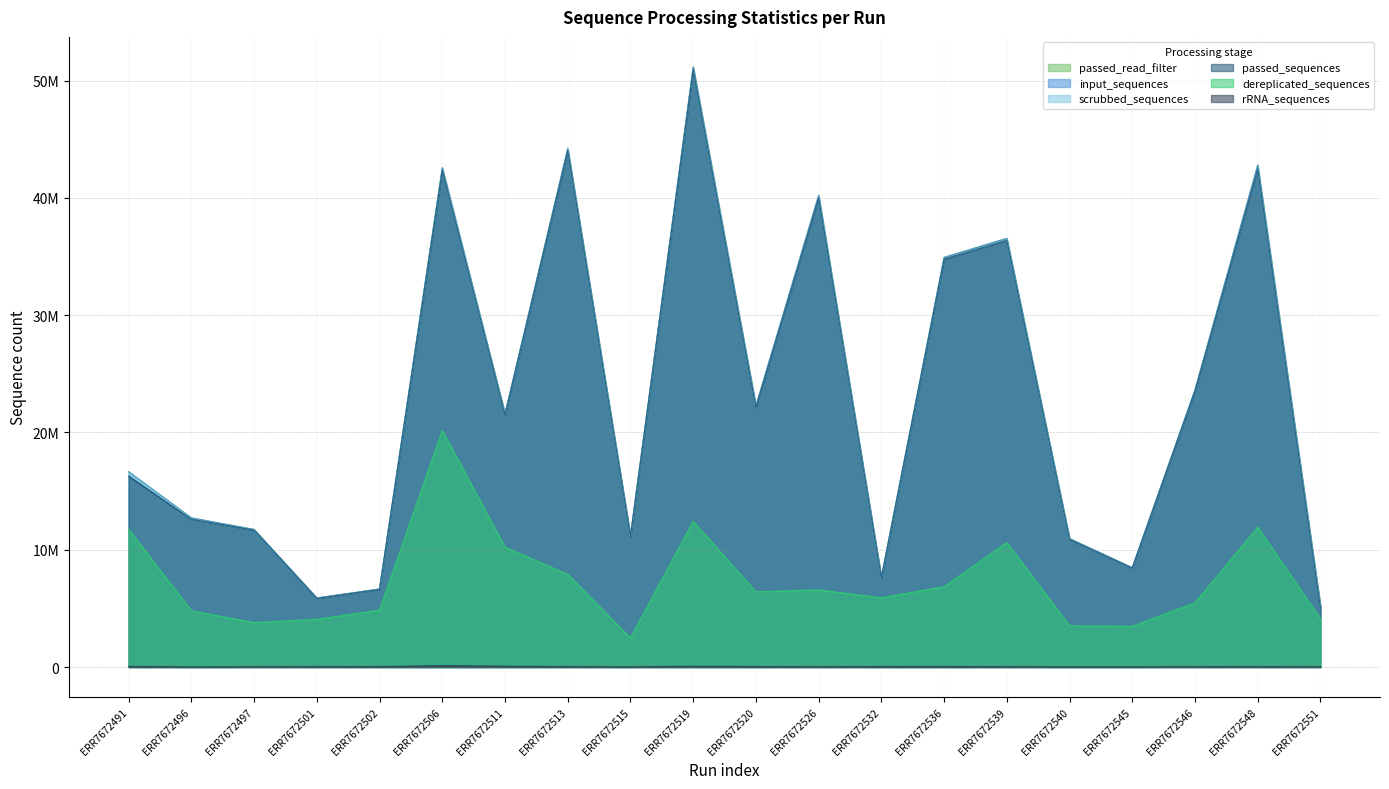

At ERR7672536, list the series in order from smallest to largest.

rRNA_sequences, dereplicated_sequences, passed_sequences, scrubbed_sequences, passed_read_filter, input_sequences